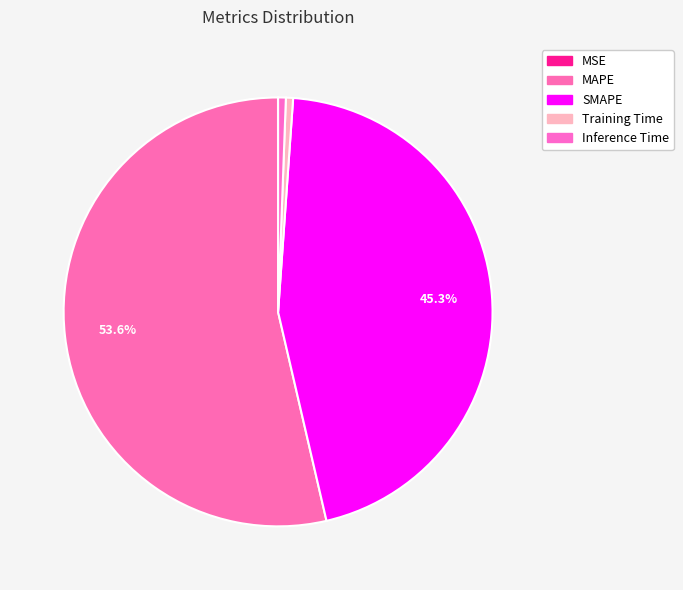

To the nearest percent, what portion does SMAPE represent?

45%